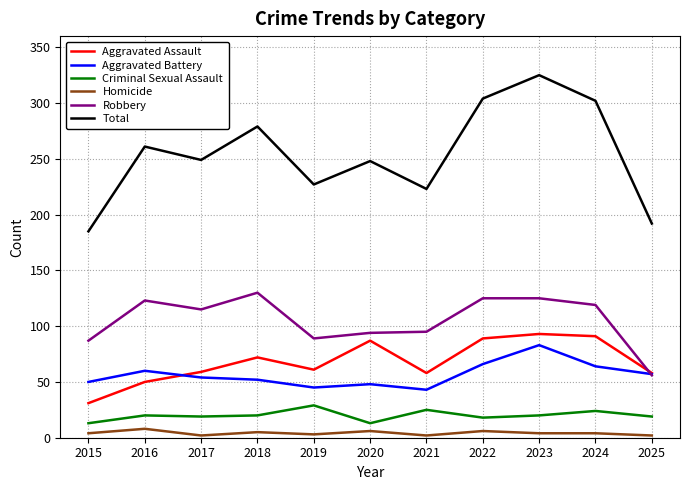

What is the difference between the Aggravated Battery values at 2016 and 2025?

3